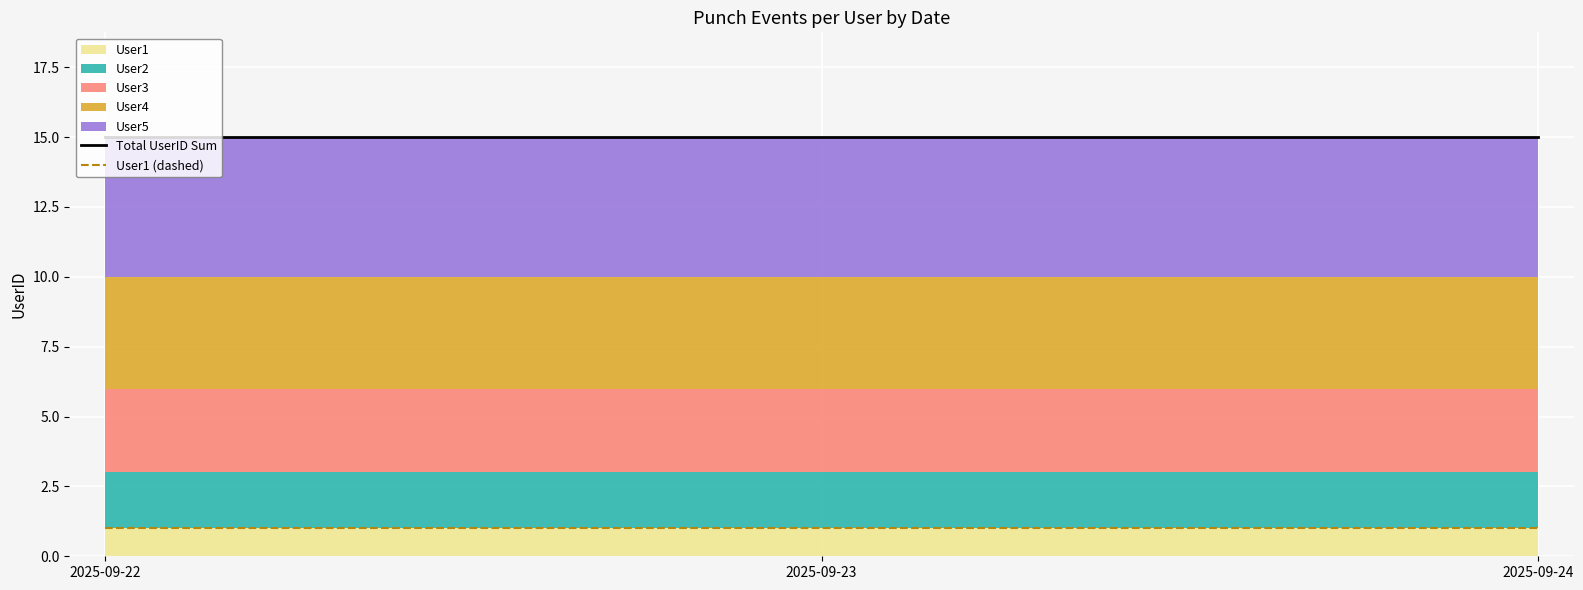

Is the value of Total UserID Sum at 2025-09-23 greater than the value of User1 (dashed) at 2025-09-23?

Yes